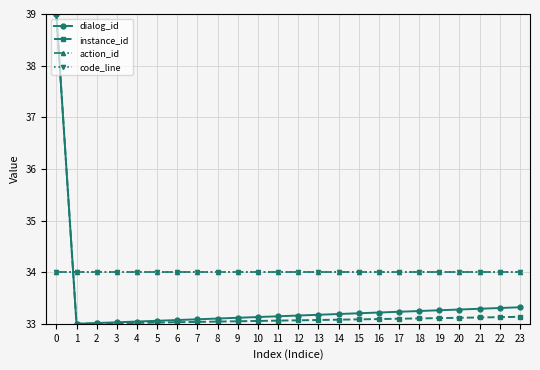

The value of dialog_id at 2 is 7.0. True or false?

False